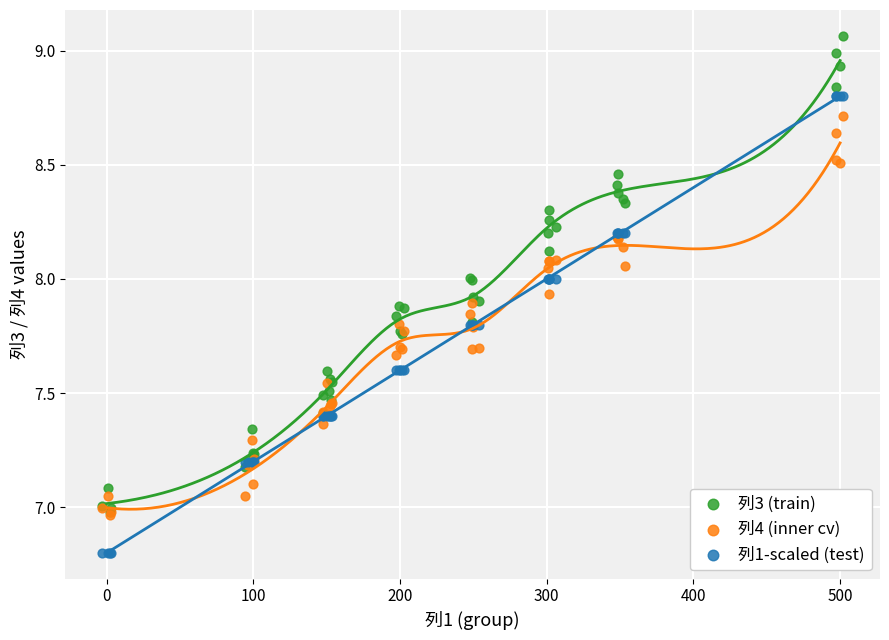

What are all the series names shown in the legend?

列3 (train), 列4 (inner cv), 列1-scaled (test)